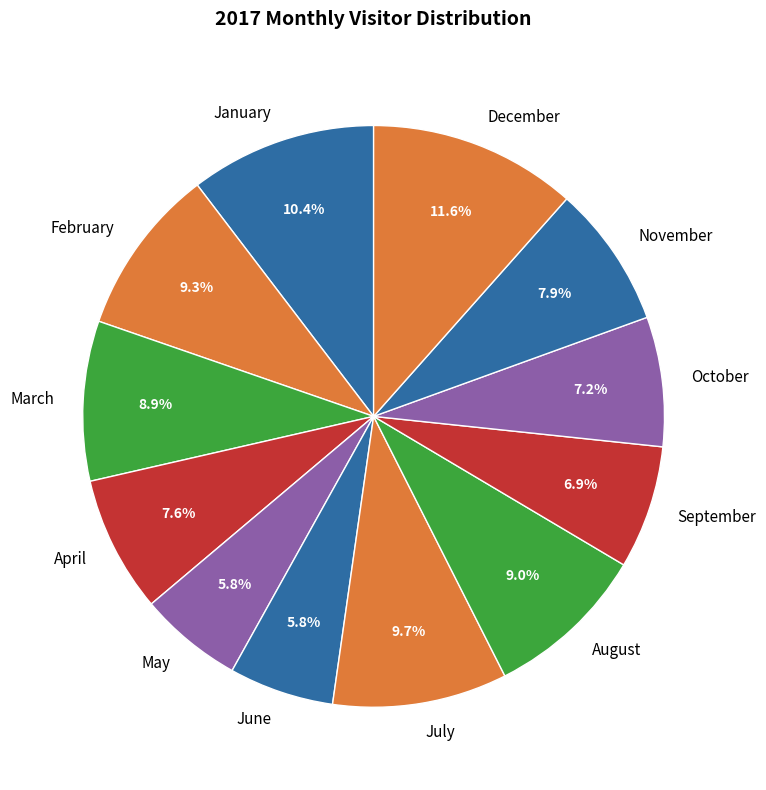

The February slice represents 1% of the pie. True or false?

False